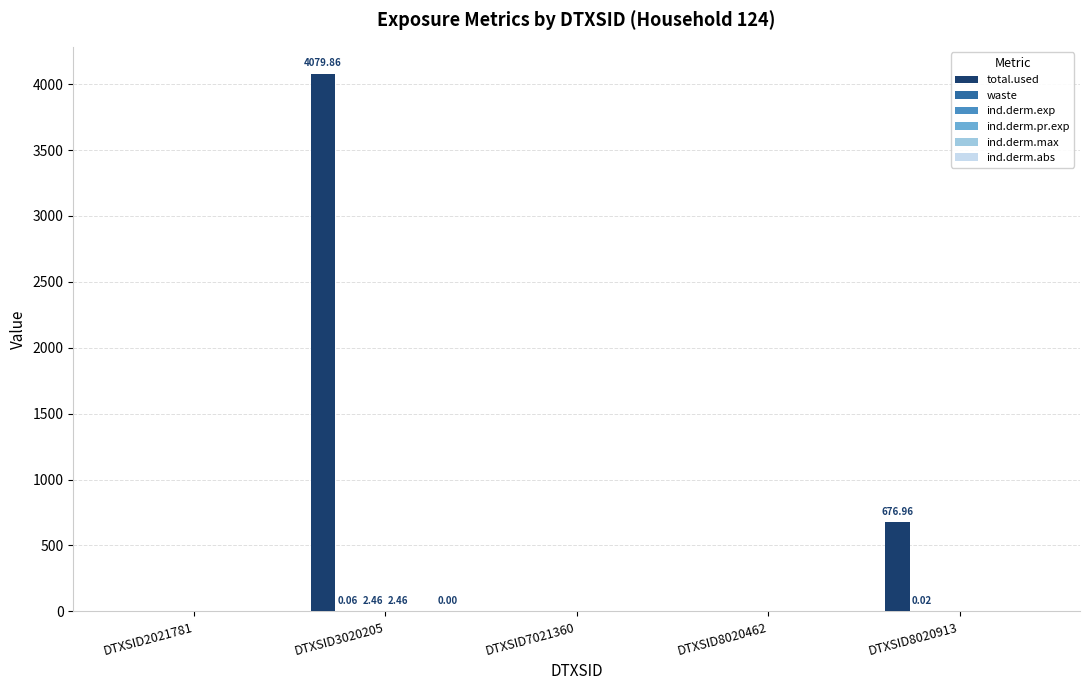

What is the sum of all total.used values?

4756.8